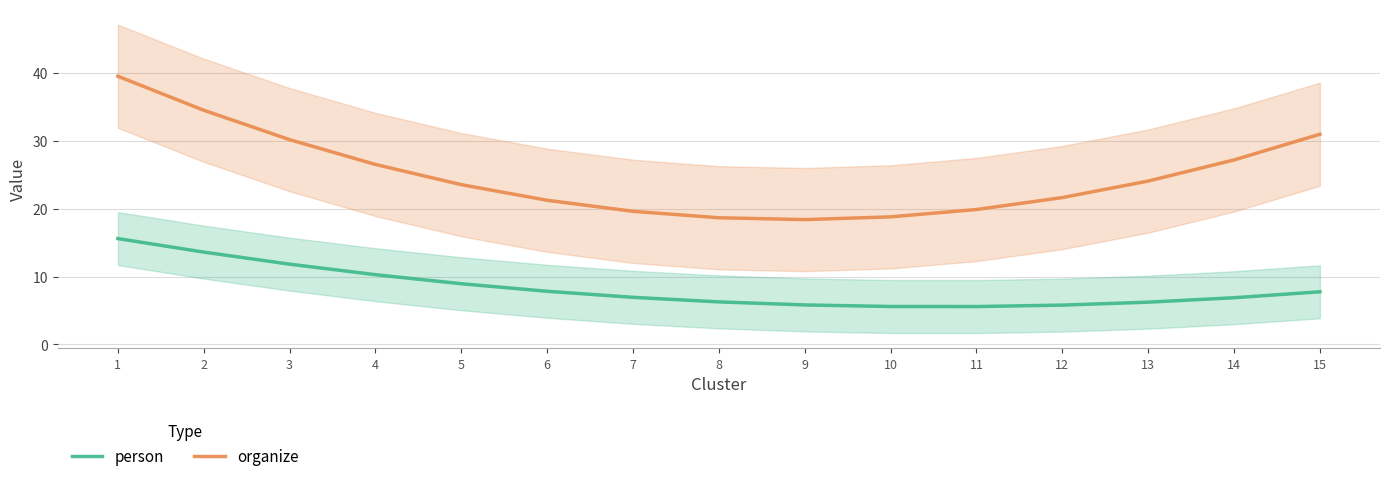

True or false: person and organize cross at least once.

False